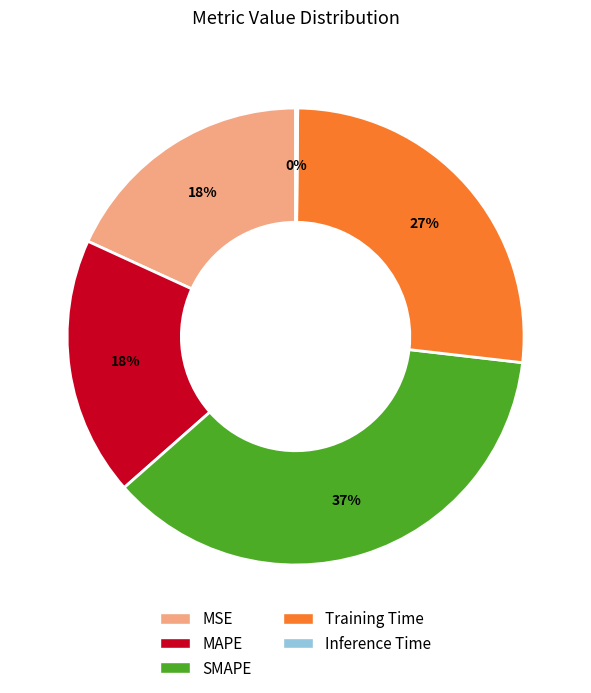

Does any single category account for the majority?

No